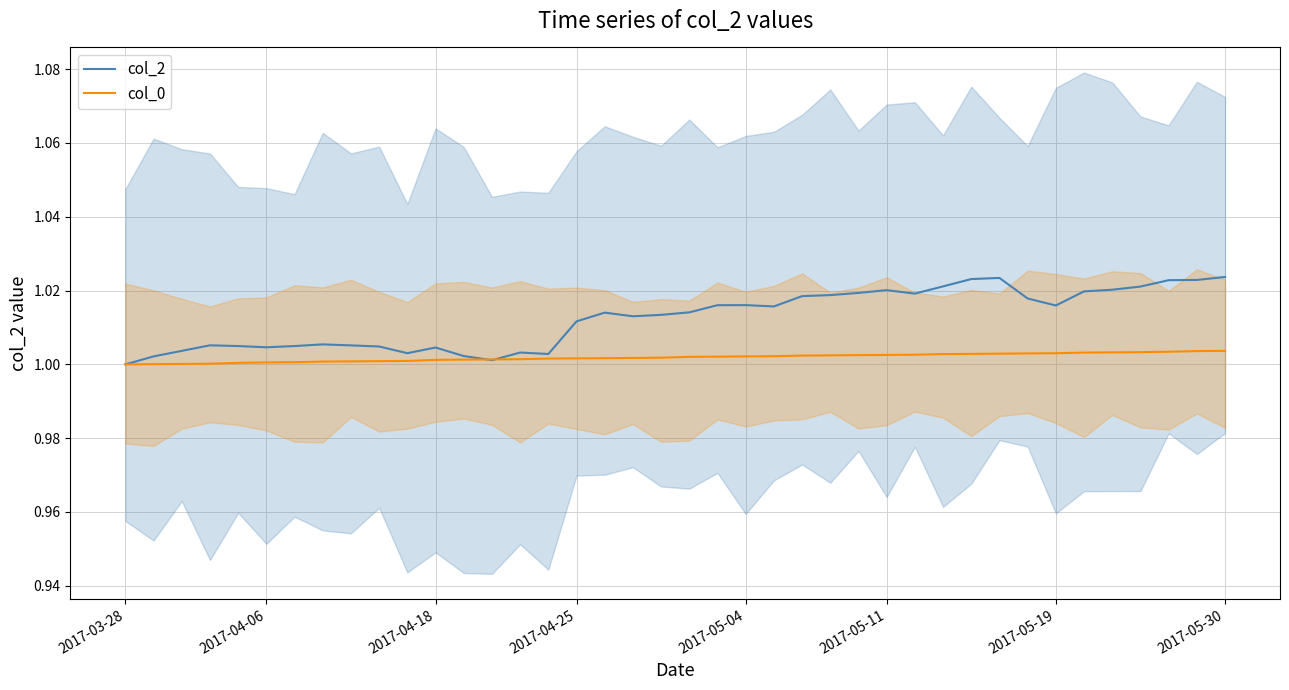

At how many categories does at least one series exceed 1?

39